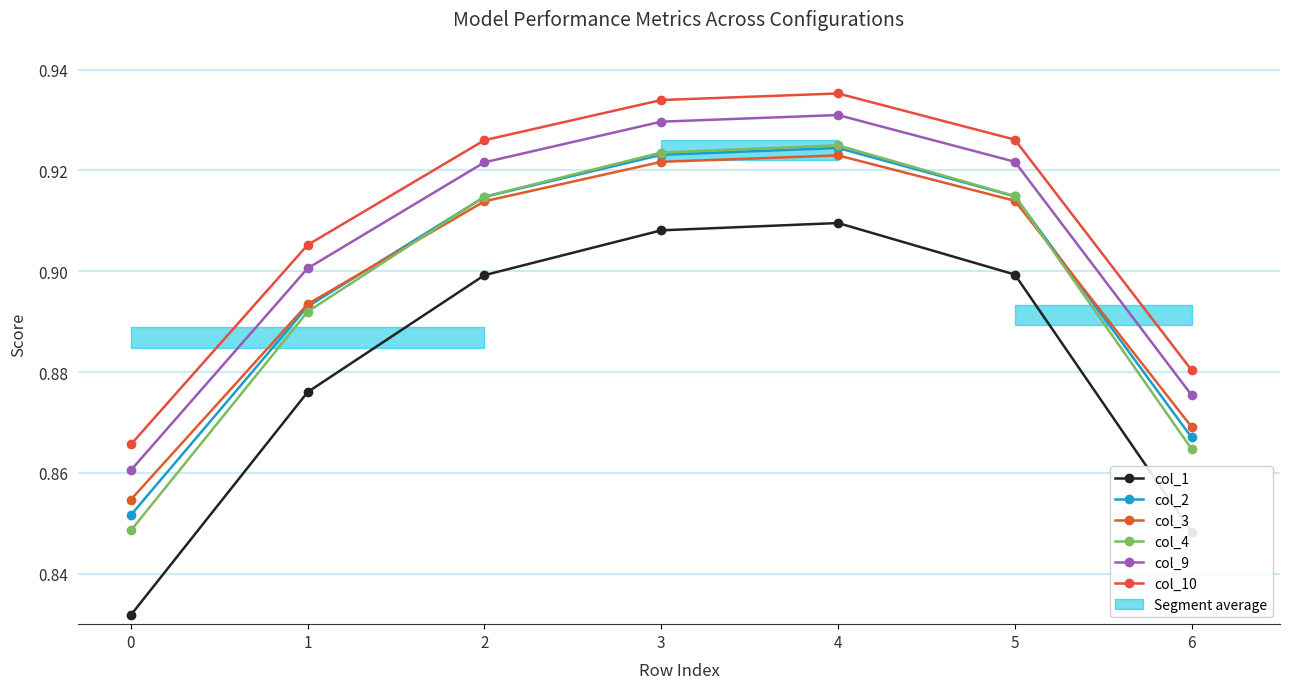

Is the value of col_3 at 0 greater than the value of col_10 at 3?

No